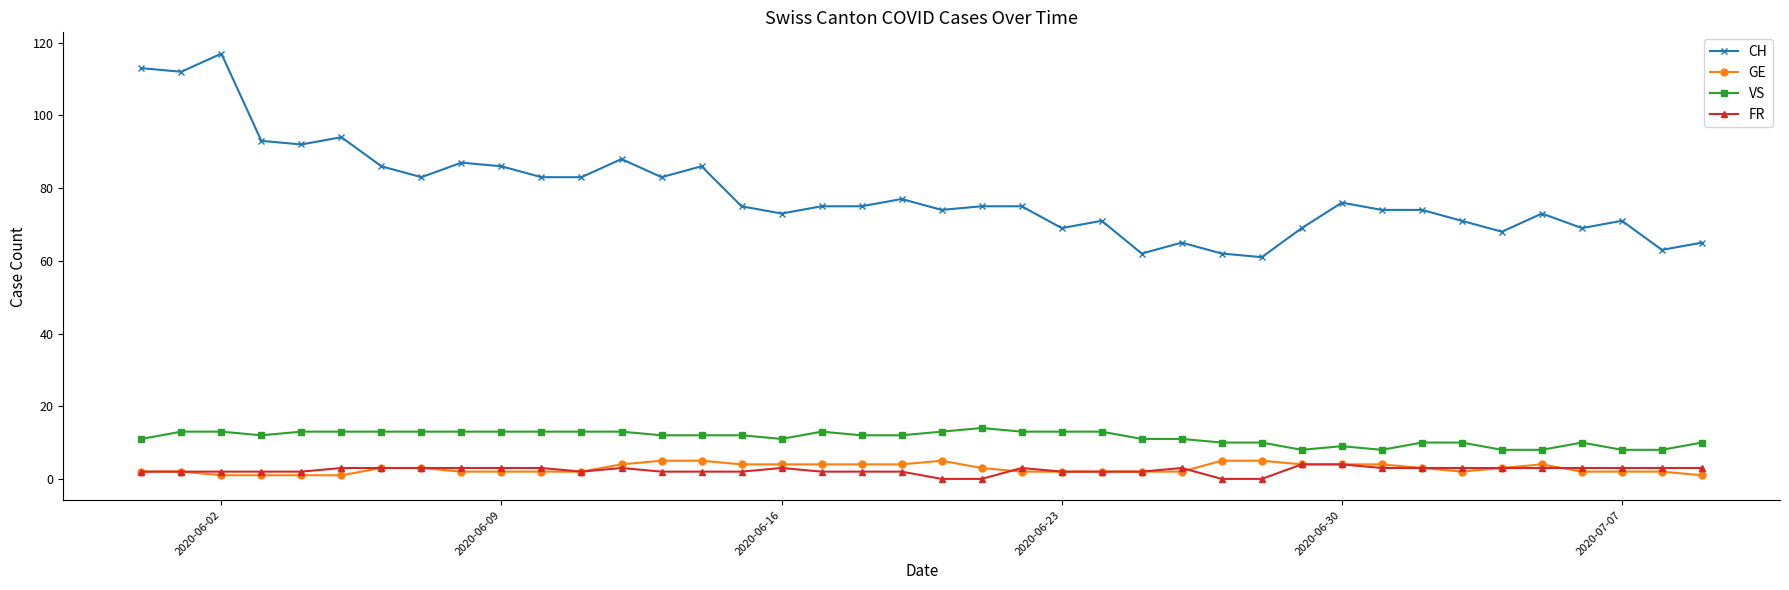

What is the highest value of the VS series?

14